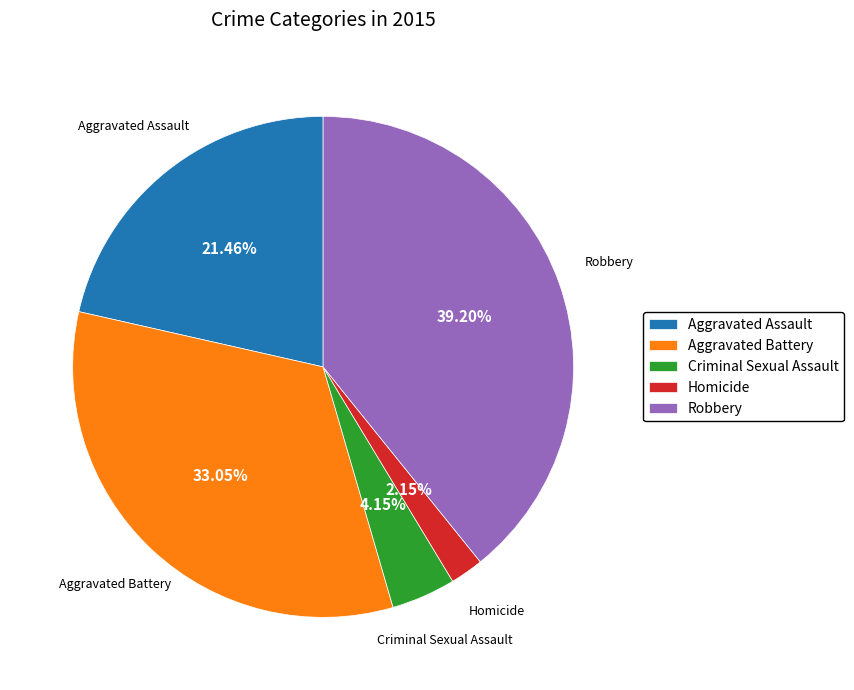

Combined, what portion of the pie is Aggravated Battery and Aggravated Assault?

54.5%